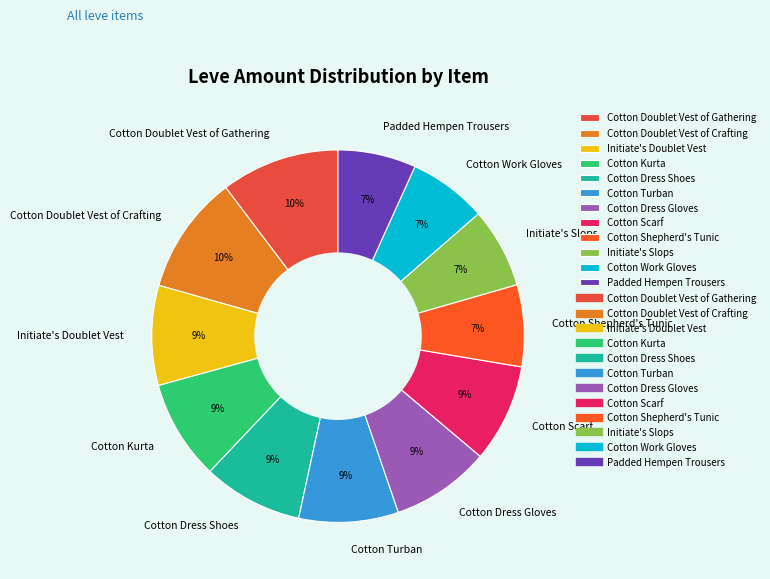

Between Cotton Kurta and Cotton Work Gloves, which is larger?

Cotton Kurta